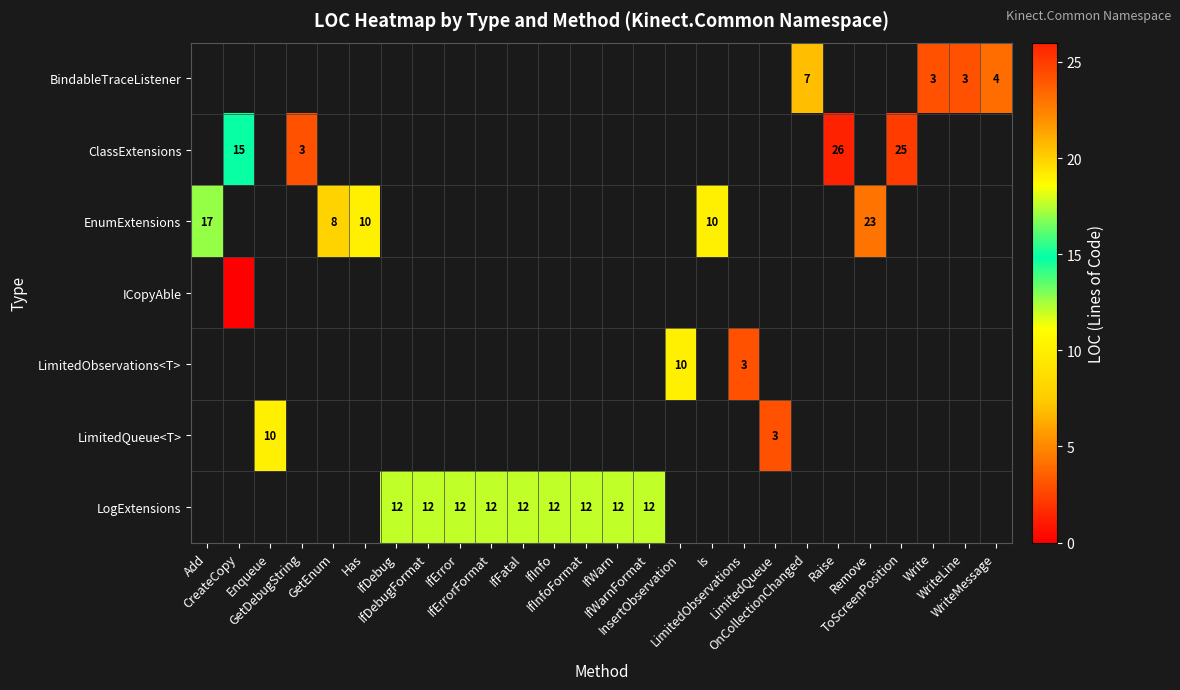

How many values in row_0 are above zero?

4